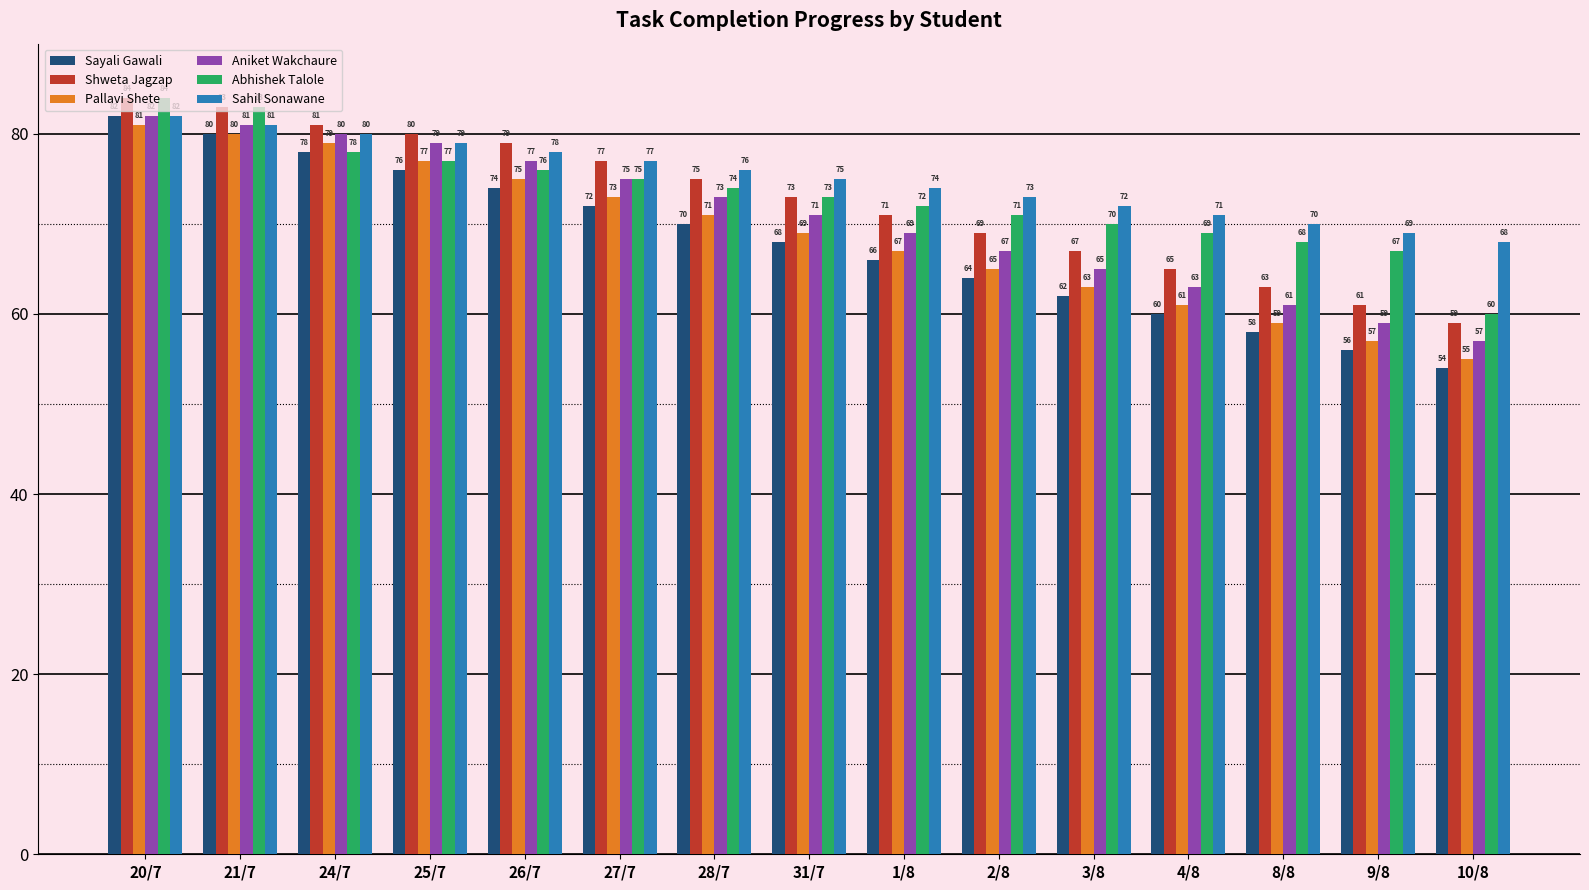

What is the difference between the second highest and minimum values in the Aniket Wakchaure series?

24